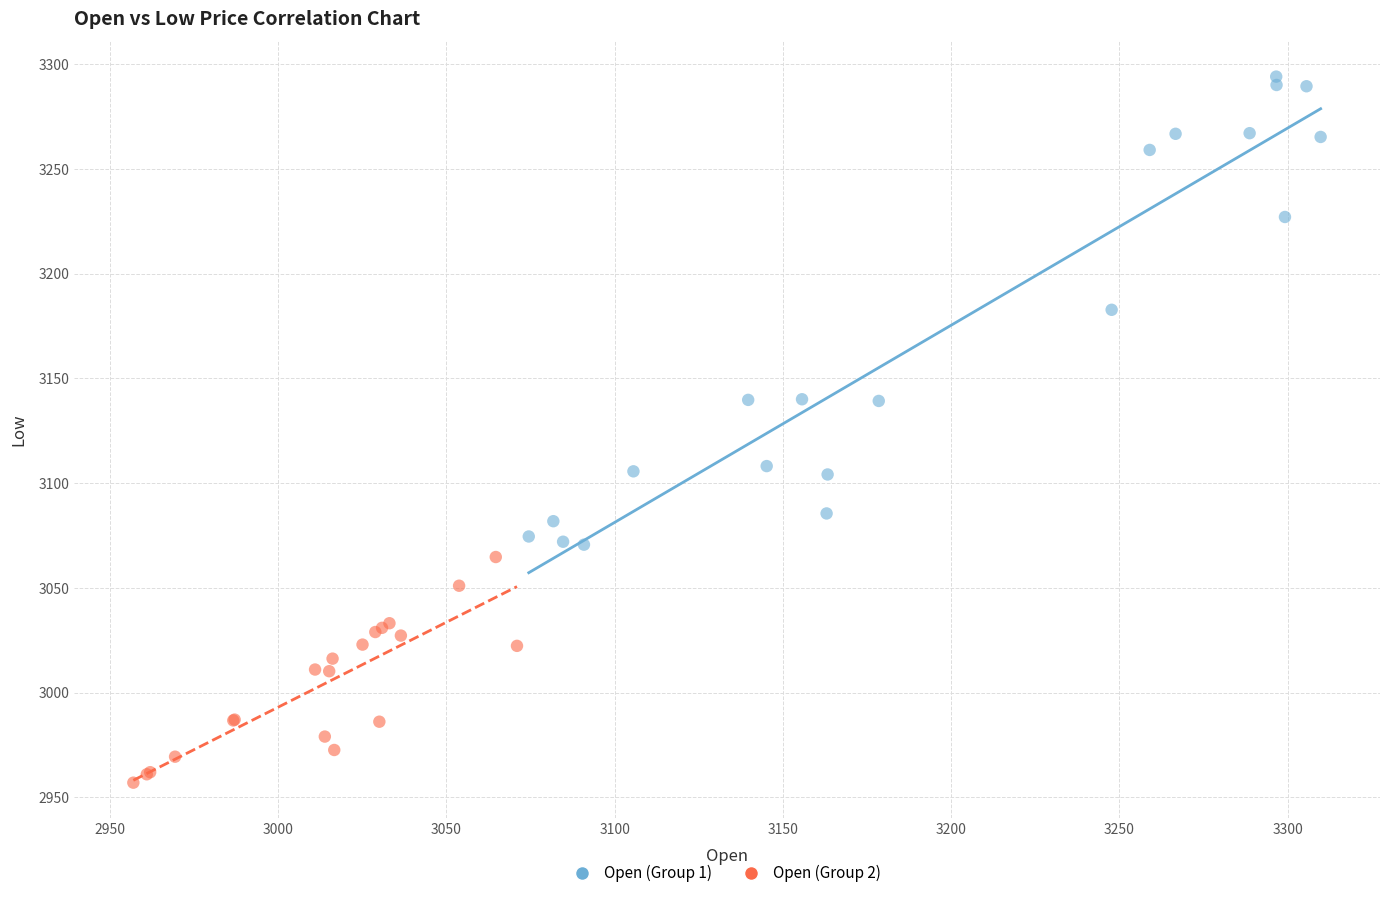

What are all the series names shown in the legend?

Open (Group 1), Open (Group 2)